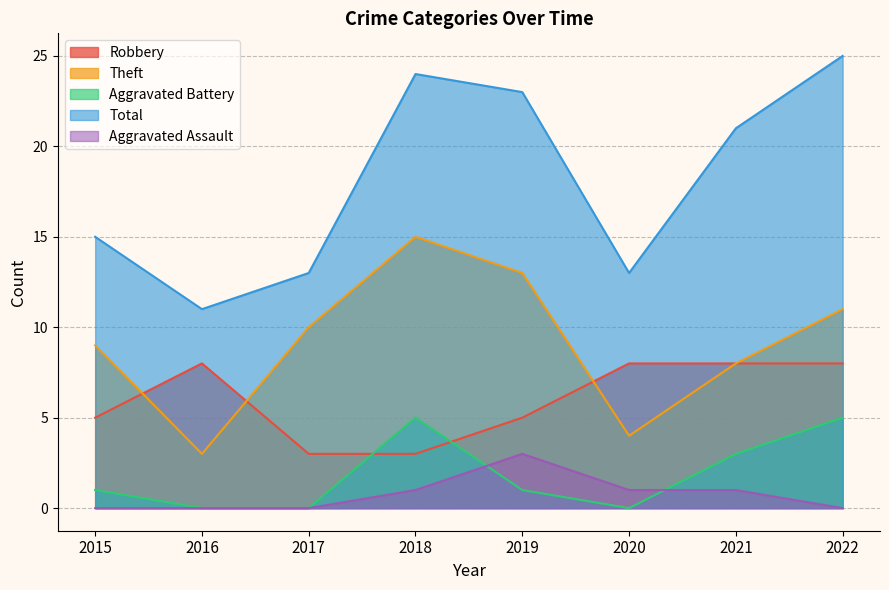

Read the Total value at 2015.

15